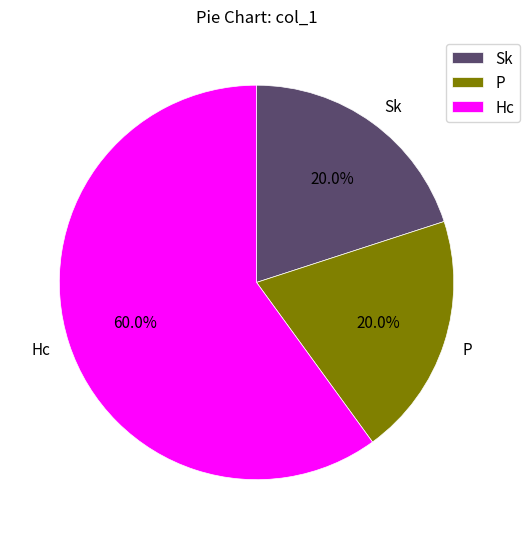

Approximately how many times larger is the value at Hc compared to P?

3.0